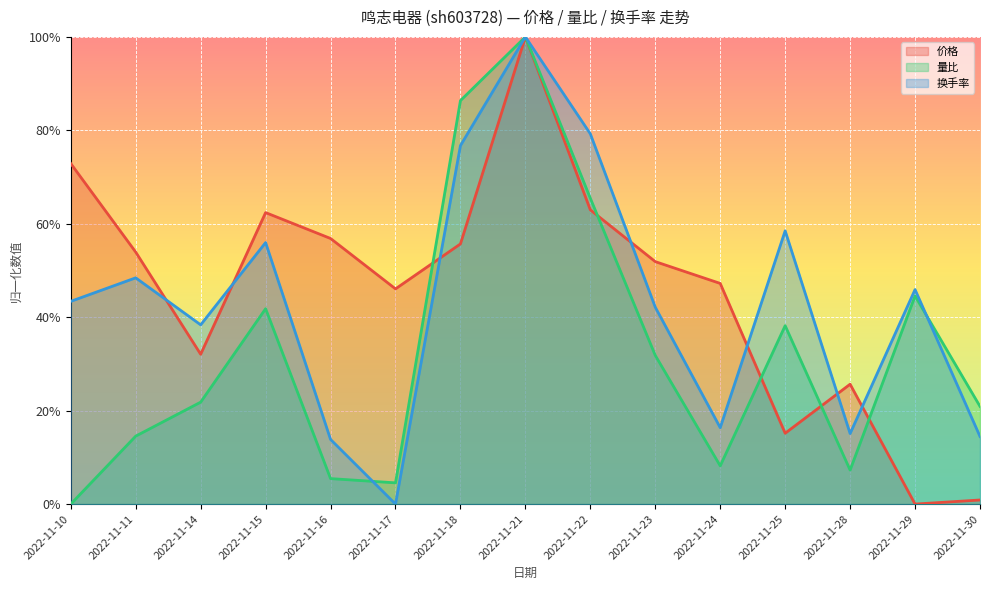

Reading left to right, list all the values displayed in this chart.

价格: 0.7	0.5	0.3	0.6	0.6	0.5	0.6	1.0	0.6	0.5	0.5	0.2	0.3	0.0	0.0
量比: 0.0	0.1	0.2	0.4	0.1	0.0	0.9	1.0	0.7	0.3	0.1	0.4	0.1	0.4	0.2
换手率: 0.4	0.5	0.4	0.6	0.1	0.0	0.8	1.0	0.8	0.4	0.2	0.6	0.2	0.5	0.1